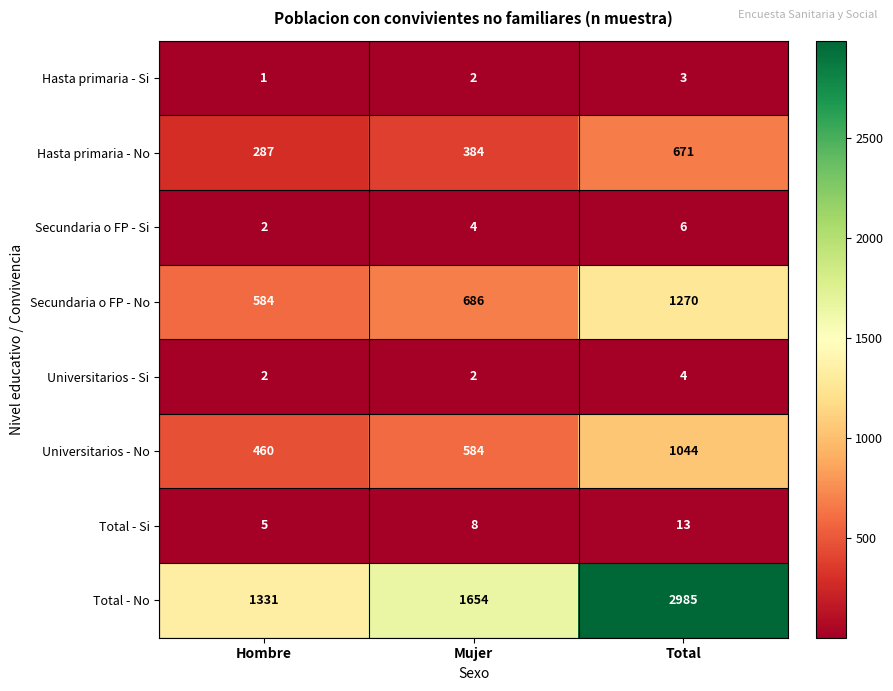

What is the spread (max minus min) of values at Total?

2982